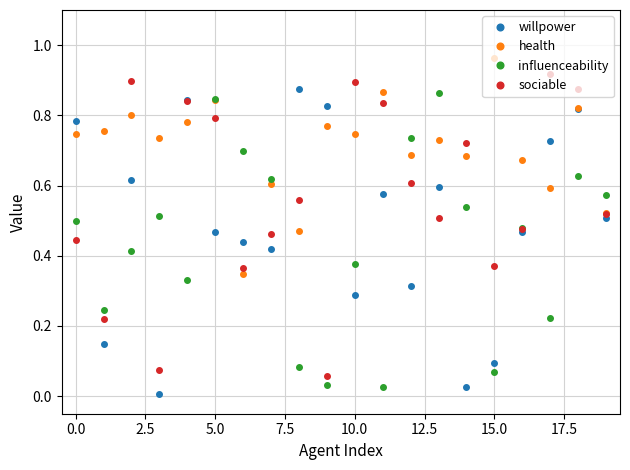

In health, how many points are higher than both neighbors (excluding endpoints)?

8